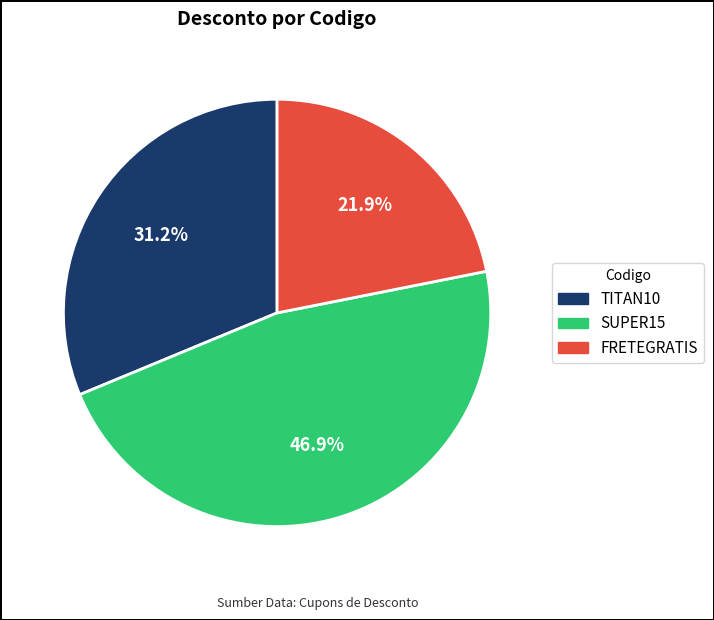

Is there any slice that represents more than half of the pie?

No